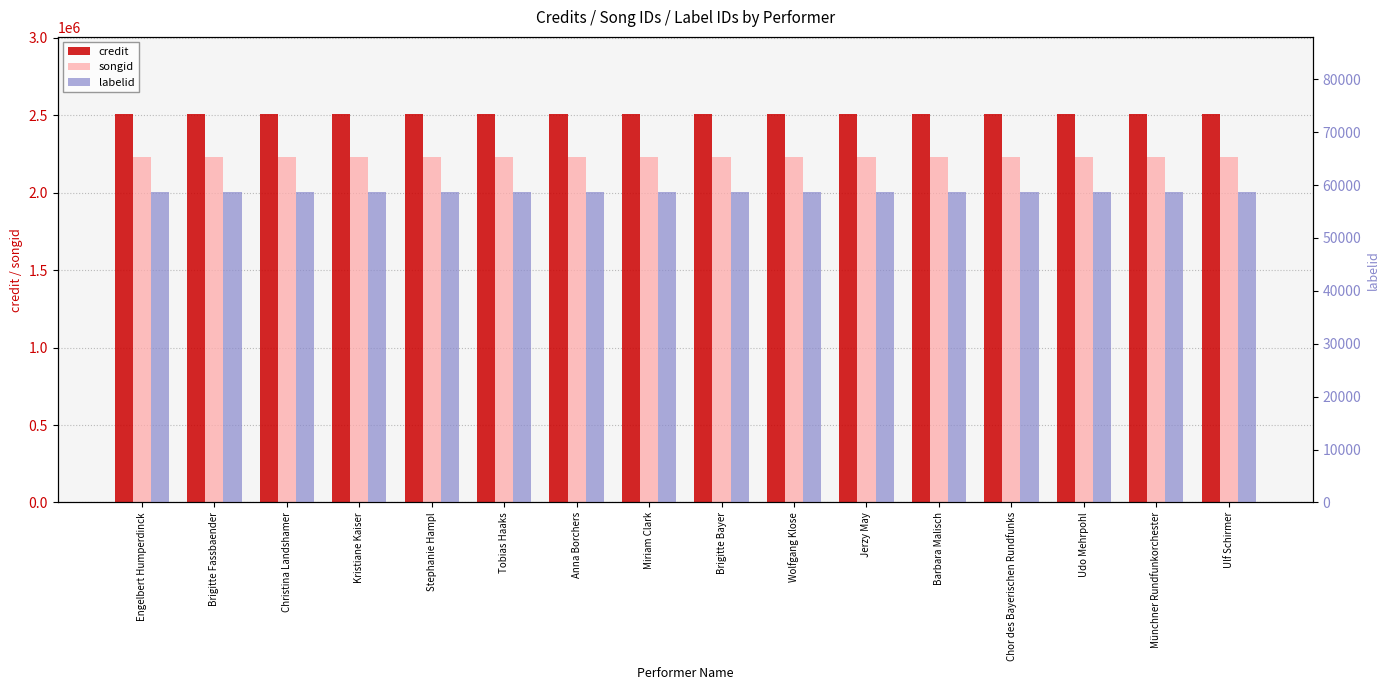

True or false: labelid has a value of 78362 at Wolfgang Klose.

False